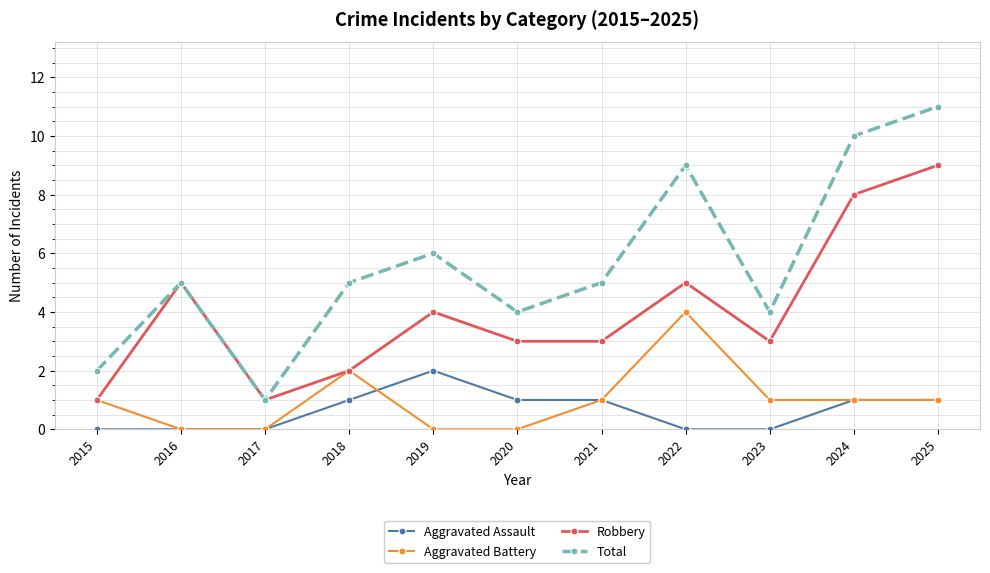

The value of Aggravated Battery at 2023 is 1. True or false?

True